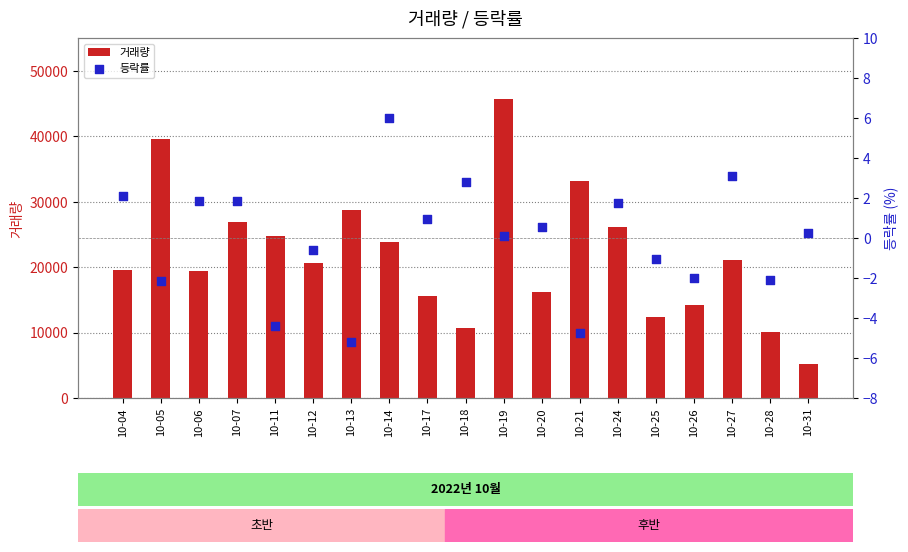

Which series reaches the maximum Y coordinate?

거래량